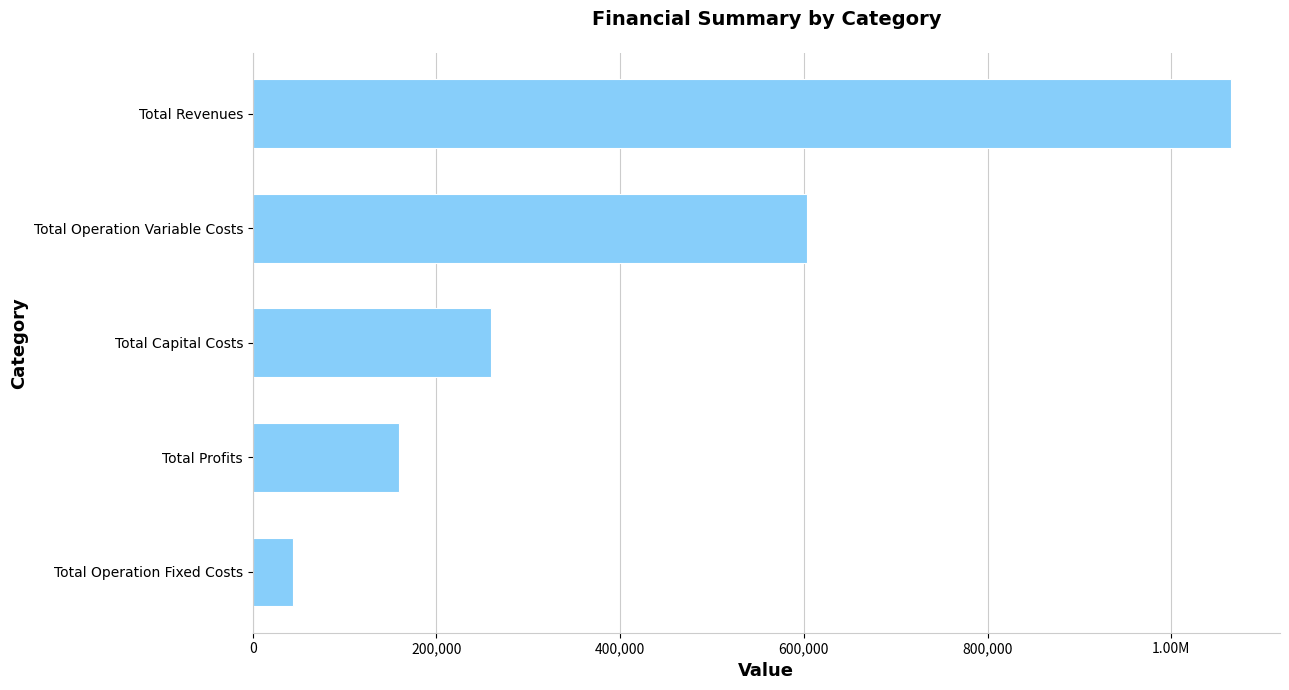

Are the bars horizontal?

Yes